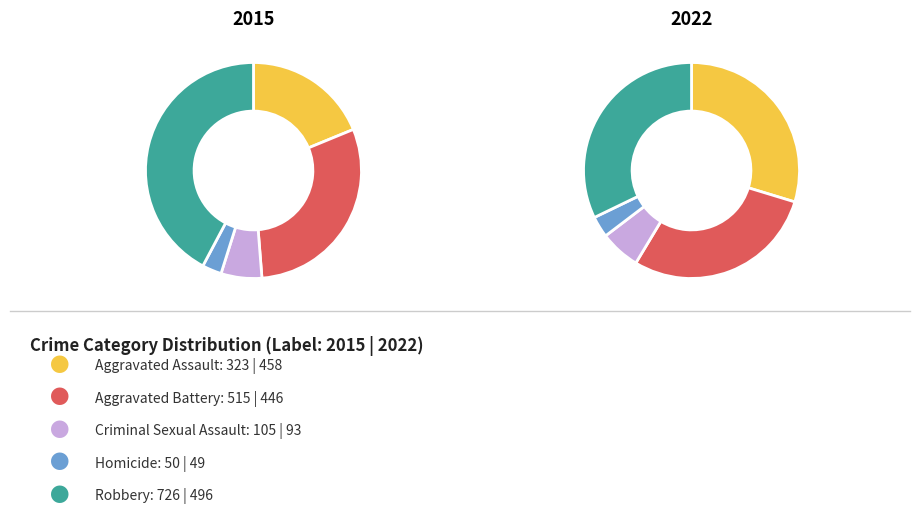

Which slice is the largest?

Robbery